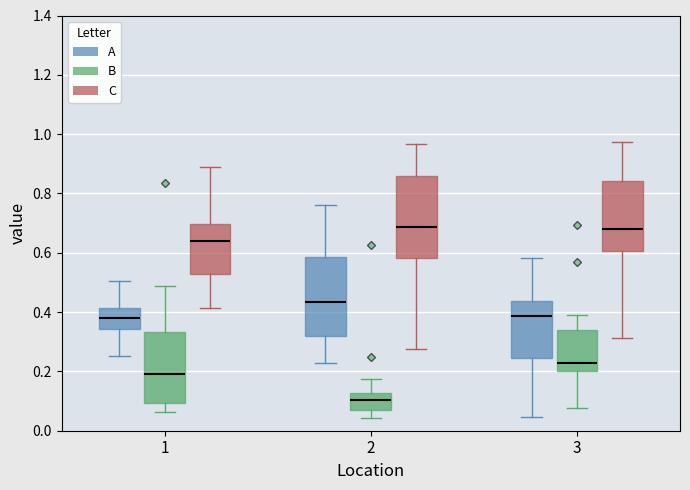

Reading left to right, read every box against the y-axis: the position of its median line, the range the box covers, and the ends of its whiskers. The values are not printed on the chart, so give them approximately, as read against the axis.

1 (A): median 0.38, box 0.34 to 0.42, whiskers 0.26 to 0.50
1 (B): median 0.18, box 0.10 to 0.34, whiskers 0.06 to 0.48
1 (C): median 0.64, box 0.52 to 0.70, whiskers 0.42 to 0.90
2 (A): median 0.44, box 0.32 to 0.58, whiskers 0.22 to 0.76
2 (B): median 0.10, box 0.08 to 0.12, whiskers 0.04 to 0.18
2 (C): median 0.68, box 0.58 to 0.86, whiskers 0.28 to 0.96
3 (A): median 0.38, box 0.24 to 0.44, whiskers 0.04 to 0.58
3 (B): median 0.22, box 0.20 to 0.34, whiskers 0.08 to 0.40
3 (C): median 0.68, box 0.60 to 0.84, whiskers 0.32 to 0.98